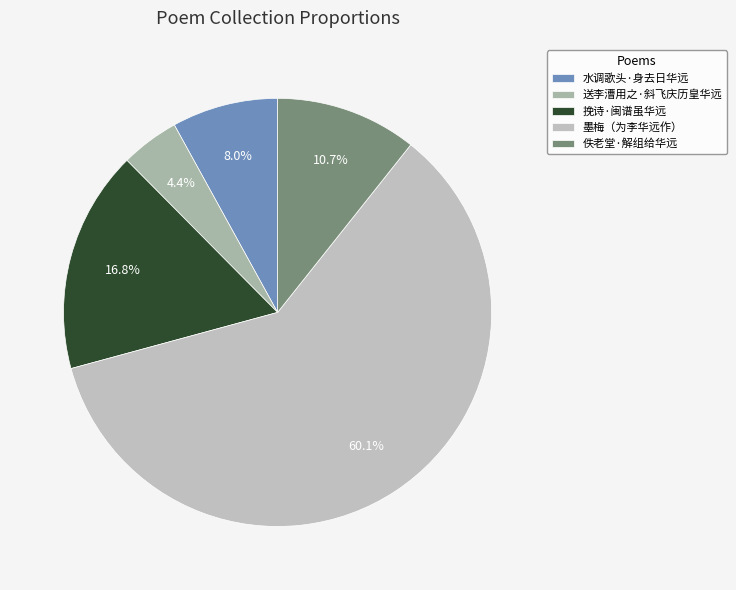

Which slice is the smallest?

送李漕用之·斜飞庆历皇华远